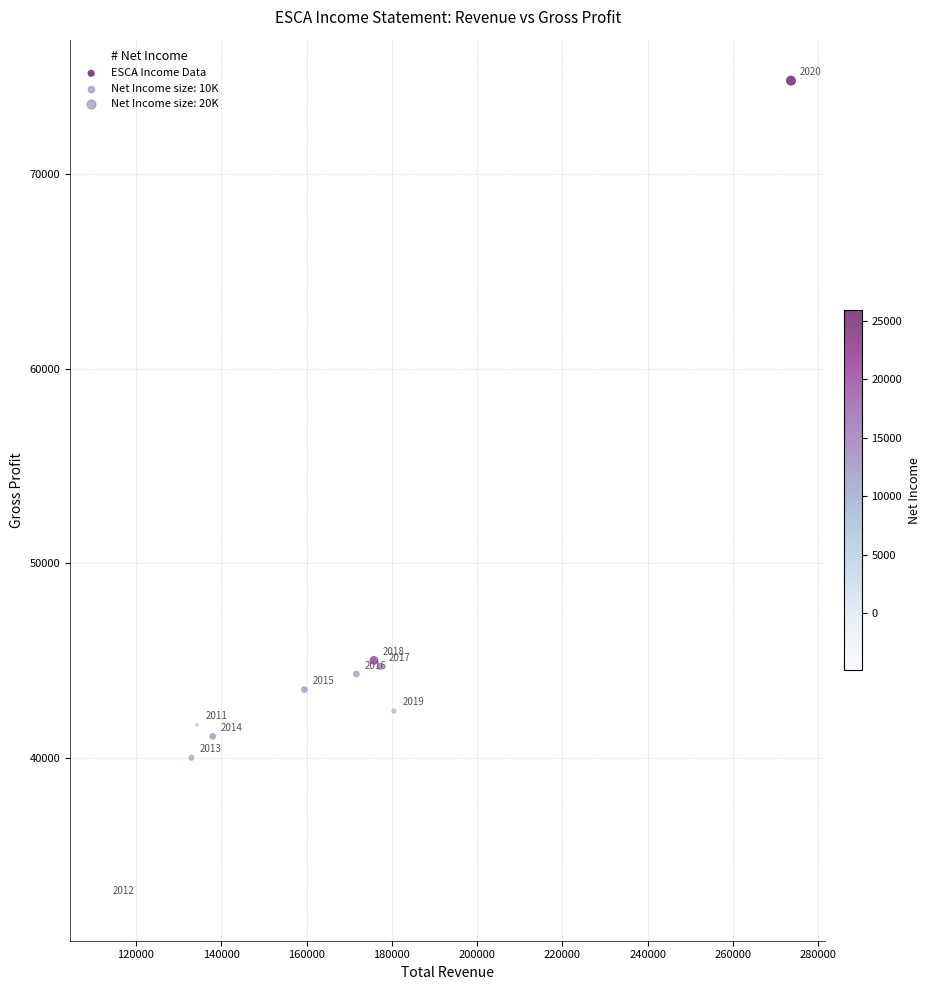

What Y value in the scatter plot is closest to 53750?

45000